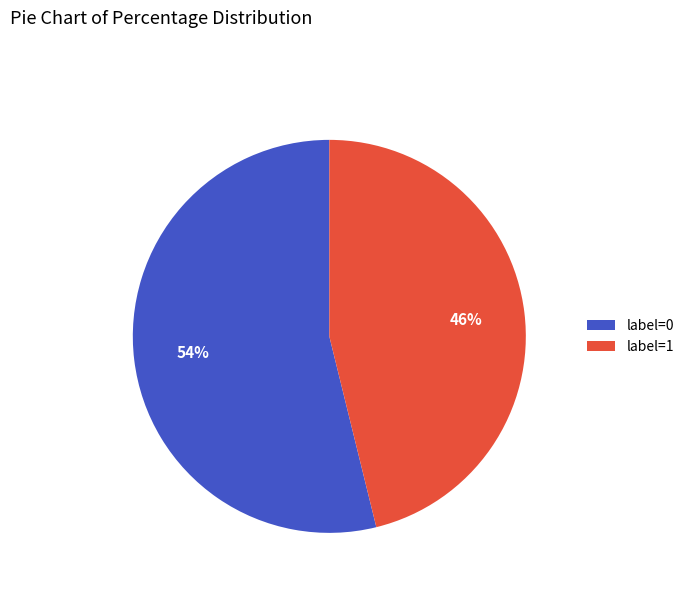

Is label=0 the majority of the pie?

Yes